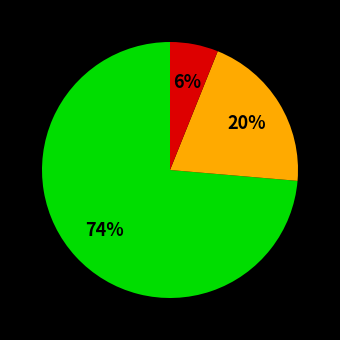

To the nearest percent, what is the difference between the largest and smallest slice percentages?

68%